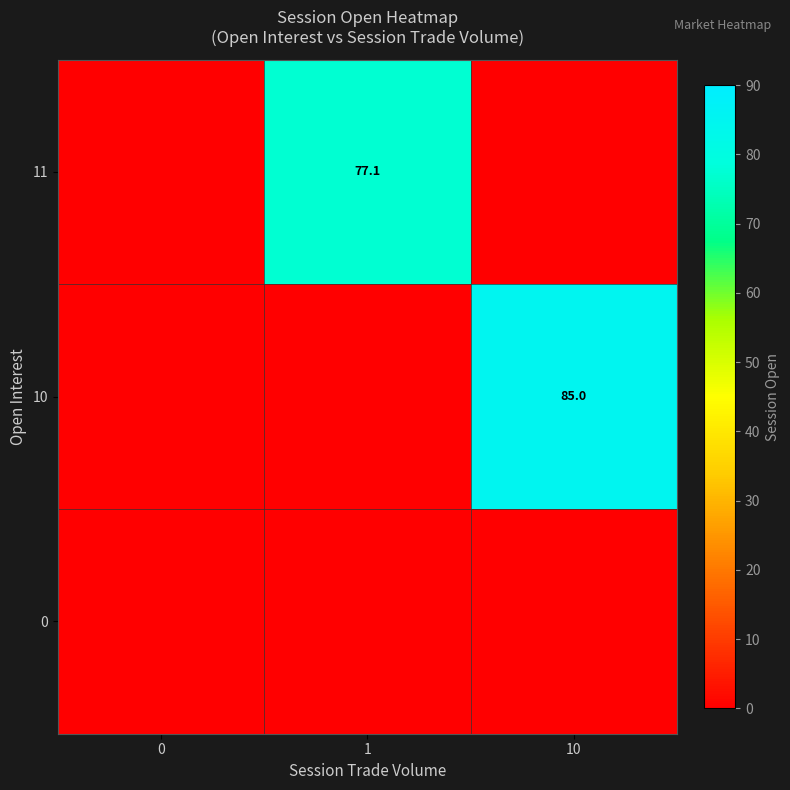

What is the total value across all series at 10?

85.0